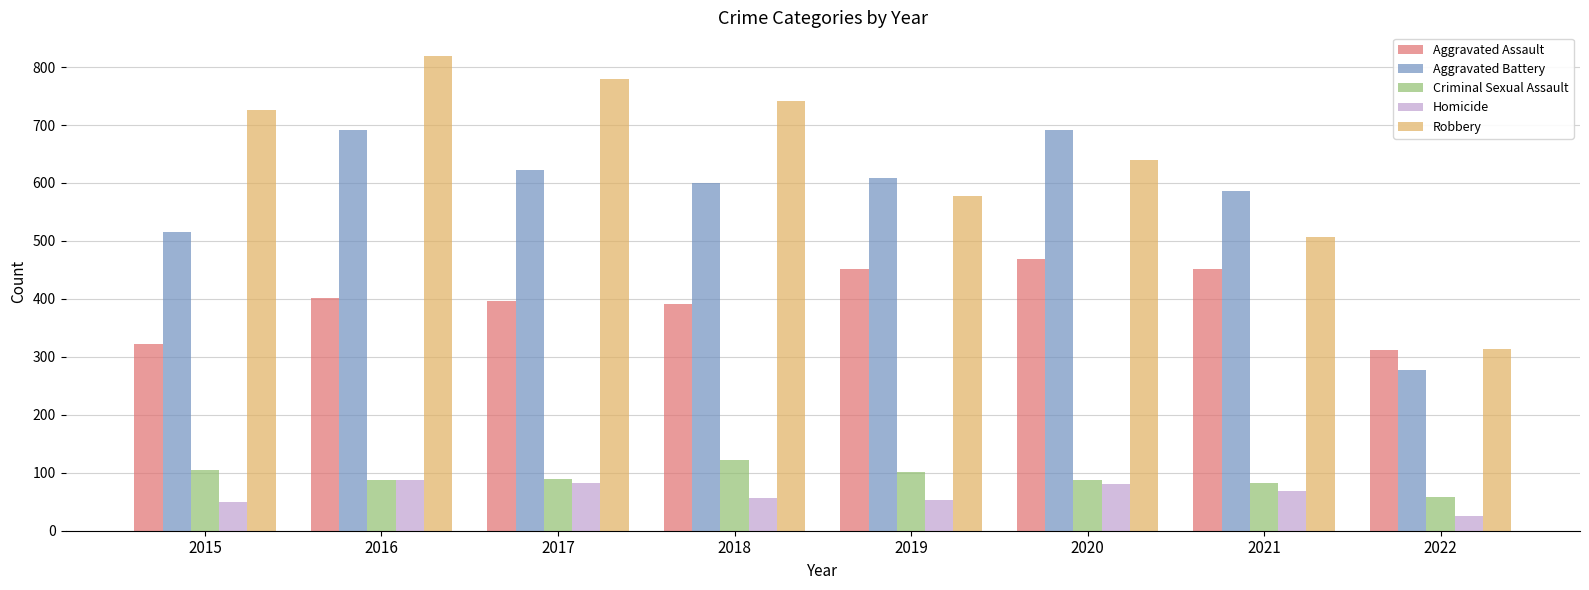

At which label does Aggravated Assault reach its minimum?

2022